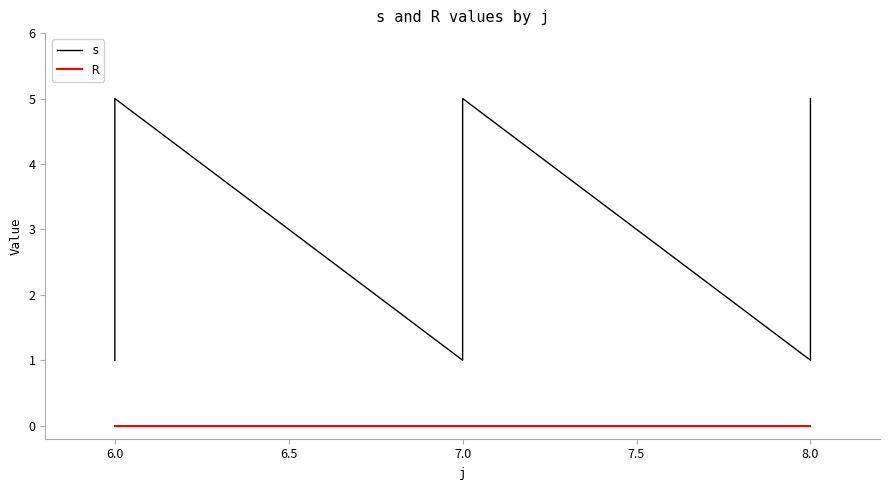

True or false: s and R cross at least once.

False